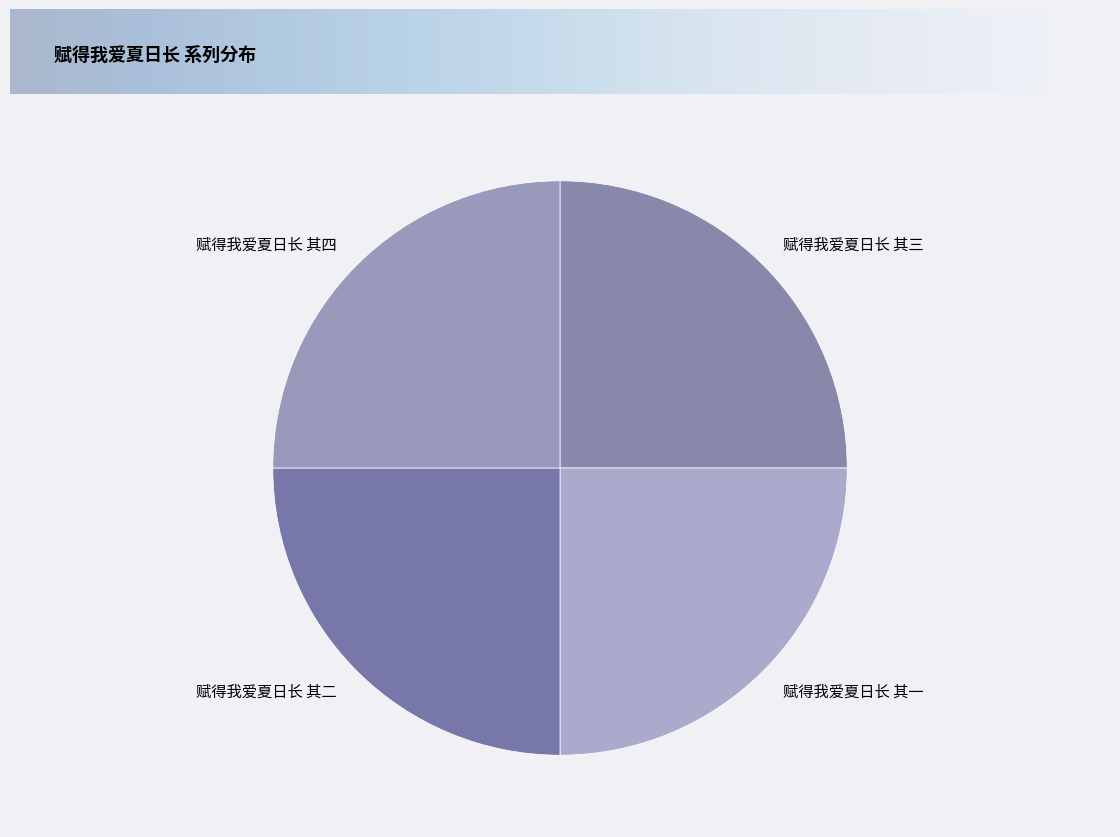

Approximately how many times larger is the value at 赋得我爱夏日长 其四 compared to 赋得我爱夏日长 其二?

1.0